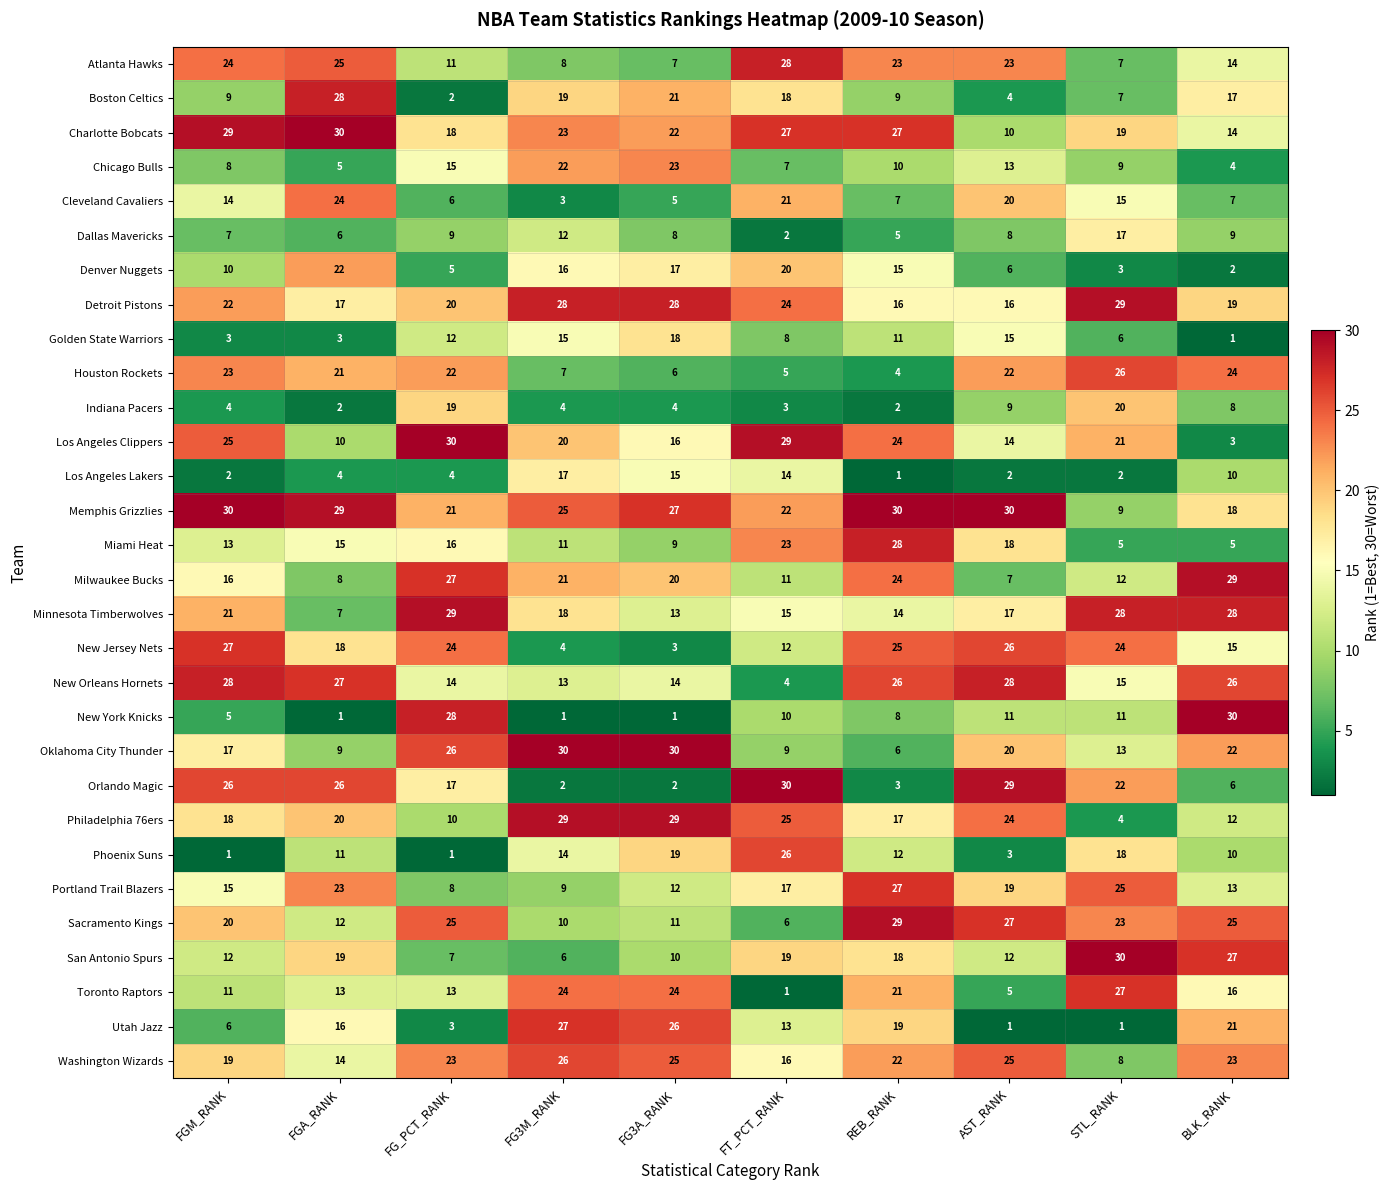

What is the approximate value of Oklahoma City Thunder at FG3M_RANK?

30